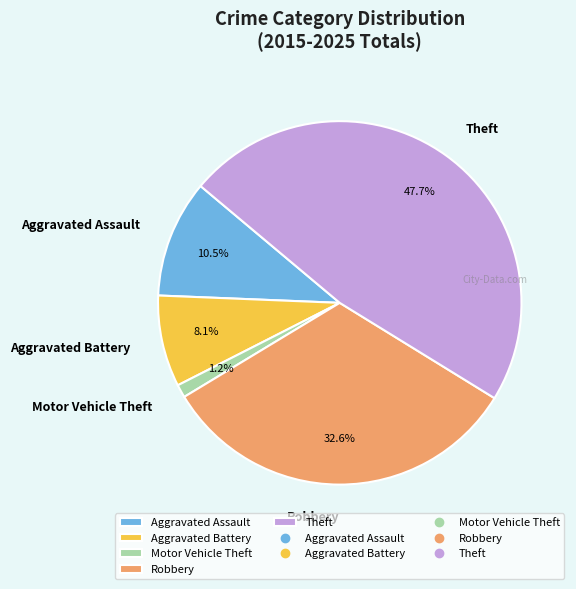

The Aggravated Battery slice represents 21% of the pie. True or false?

False